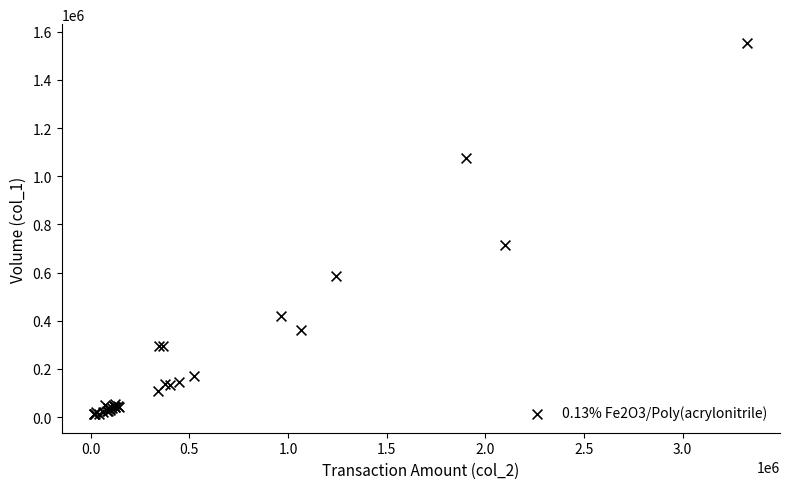

What Y value in the scatter plot is closest to 783000?

714000